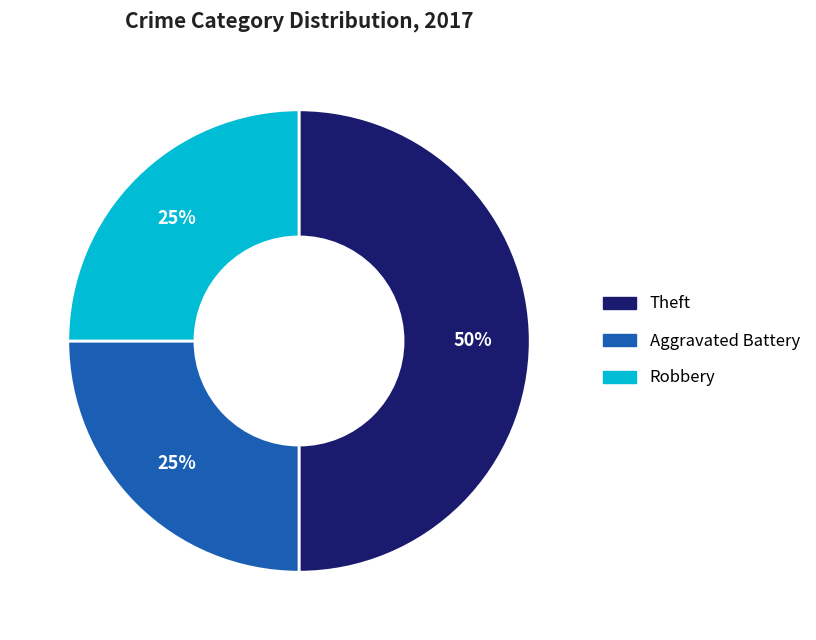

To the nearest percent, what is the difference between the largest and smallest slice percentages?

25%